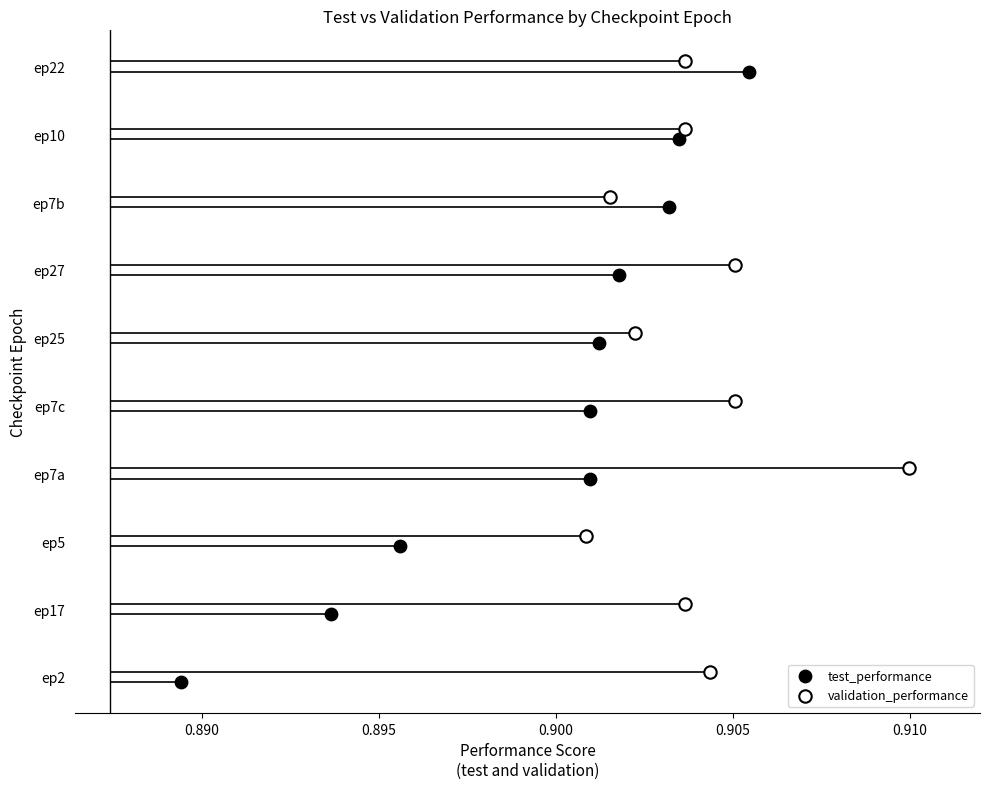

Which series reaches the minimum Y coordinate?

test_performance